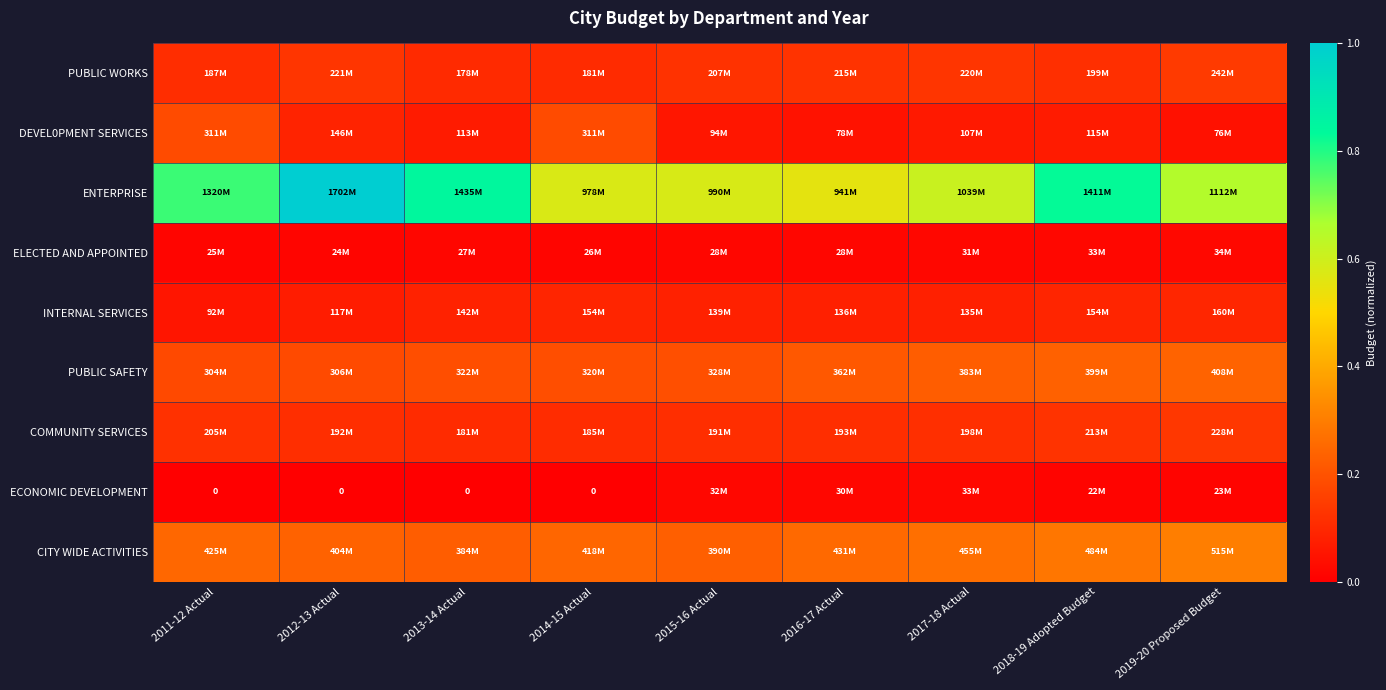

The value of PUBLIC SAFETY at 2016-17 Actual is 0.1. True or false?

False